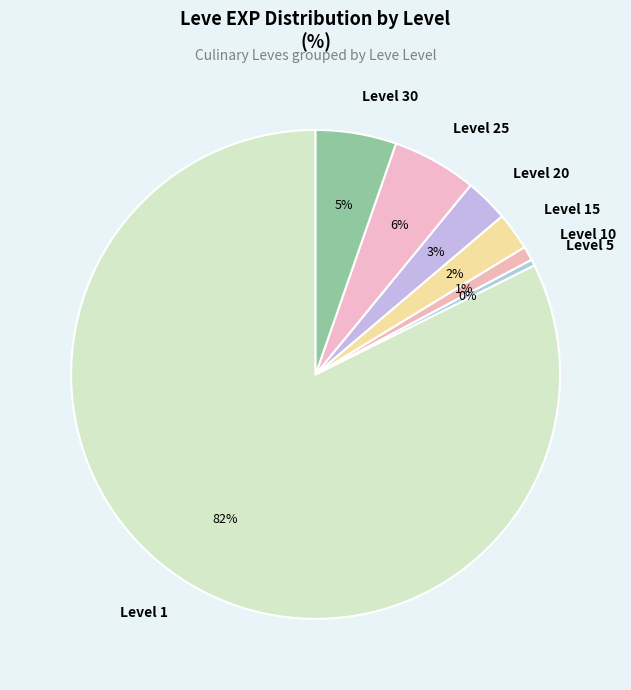

What is the smallest slice in the pie chart?

Level 5